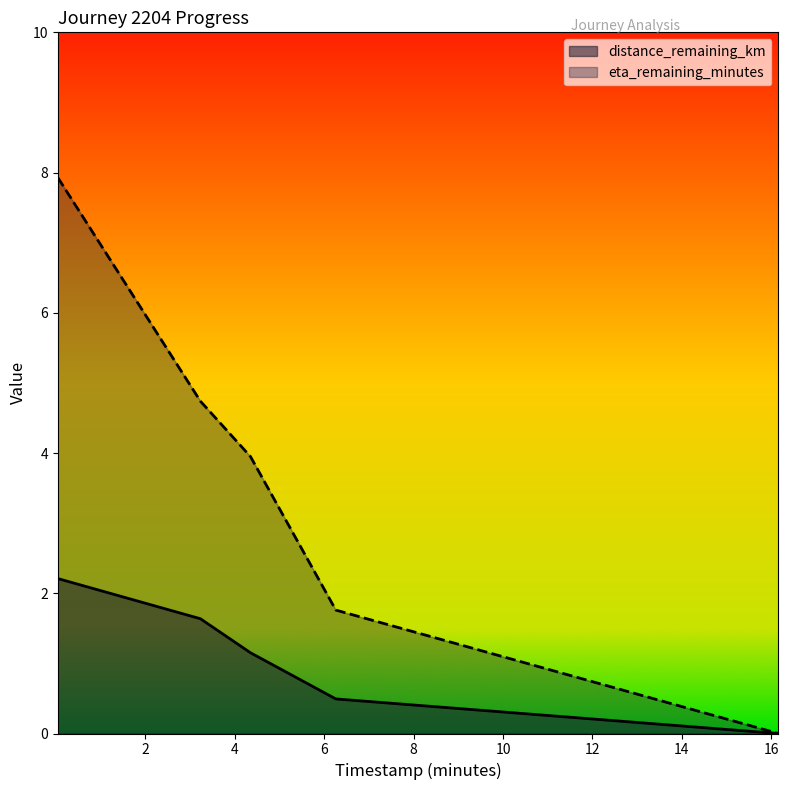

Does the chart have visible grid lines?

No